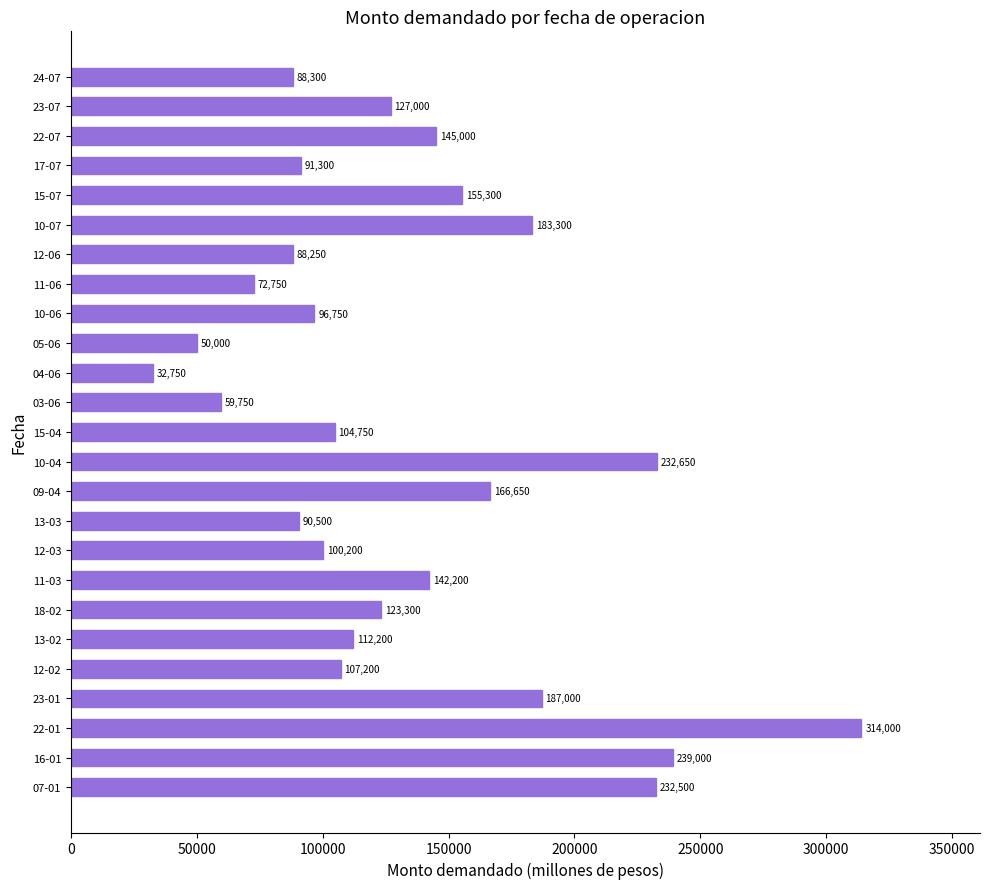

Where is the data nearest to the value 173375?

09-04